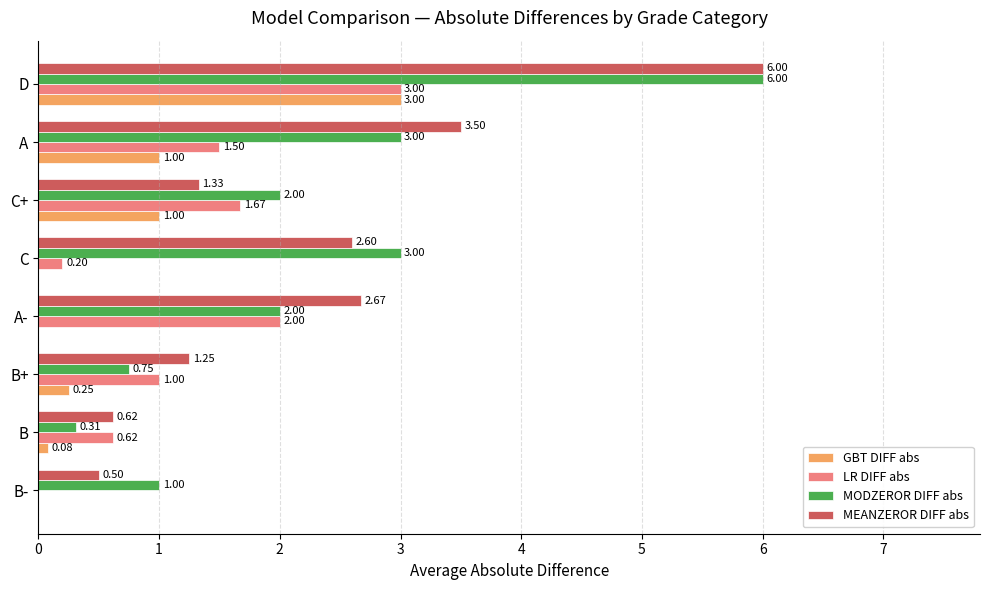

Which series changed the most between B and B+?

MEANZEROR DIFF abs